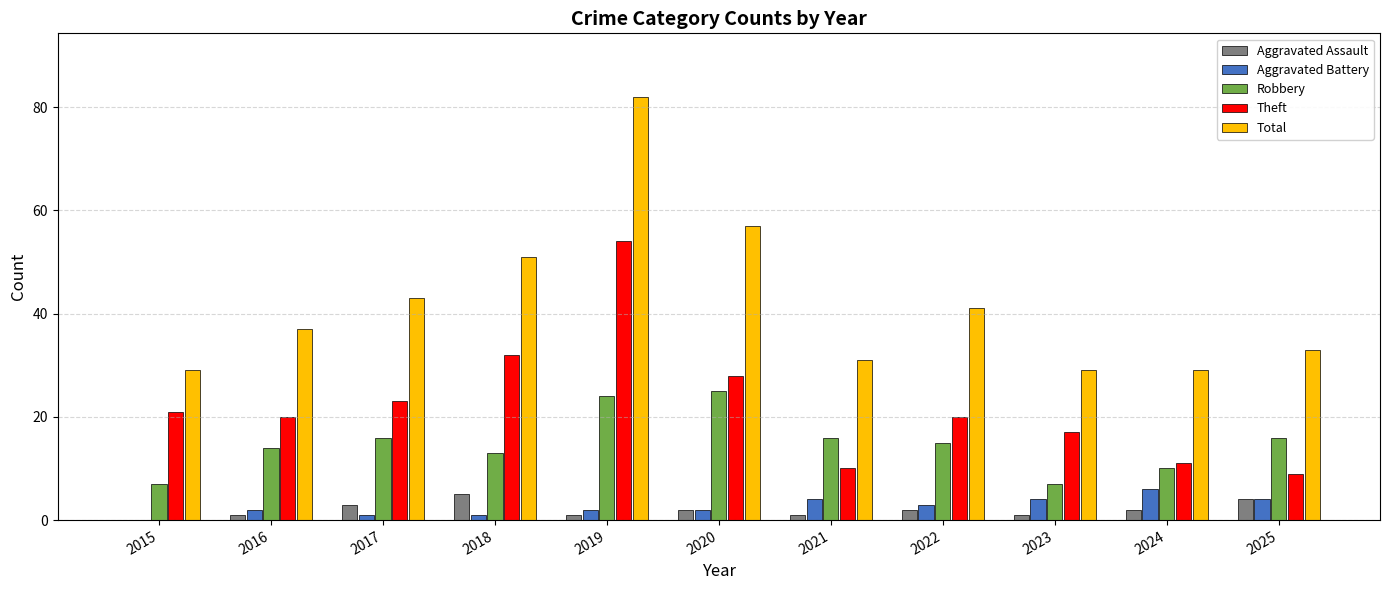

Which series has the largest total across all categories?

Total